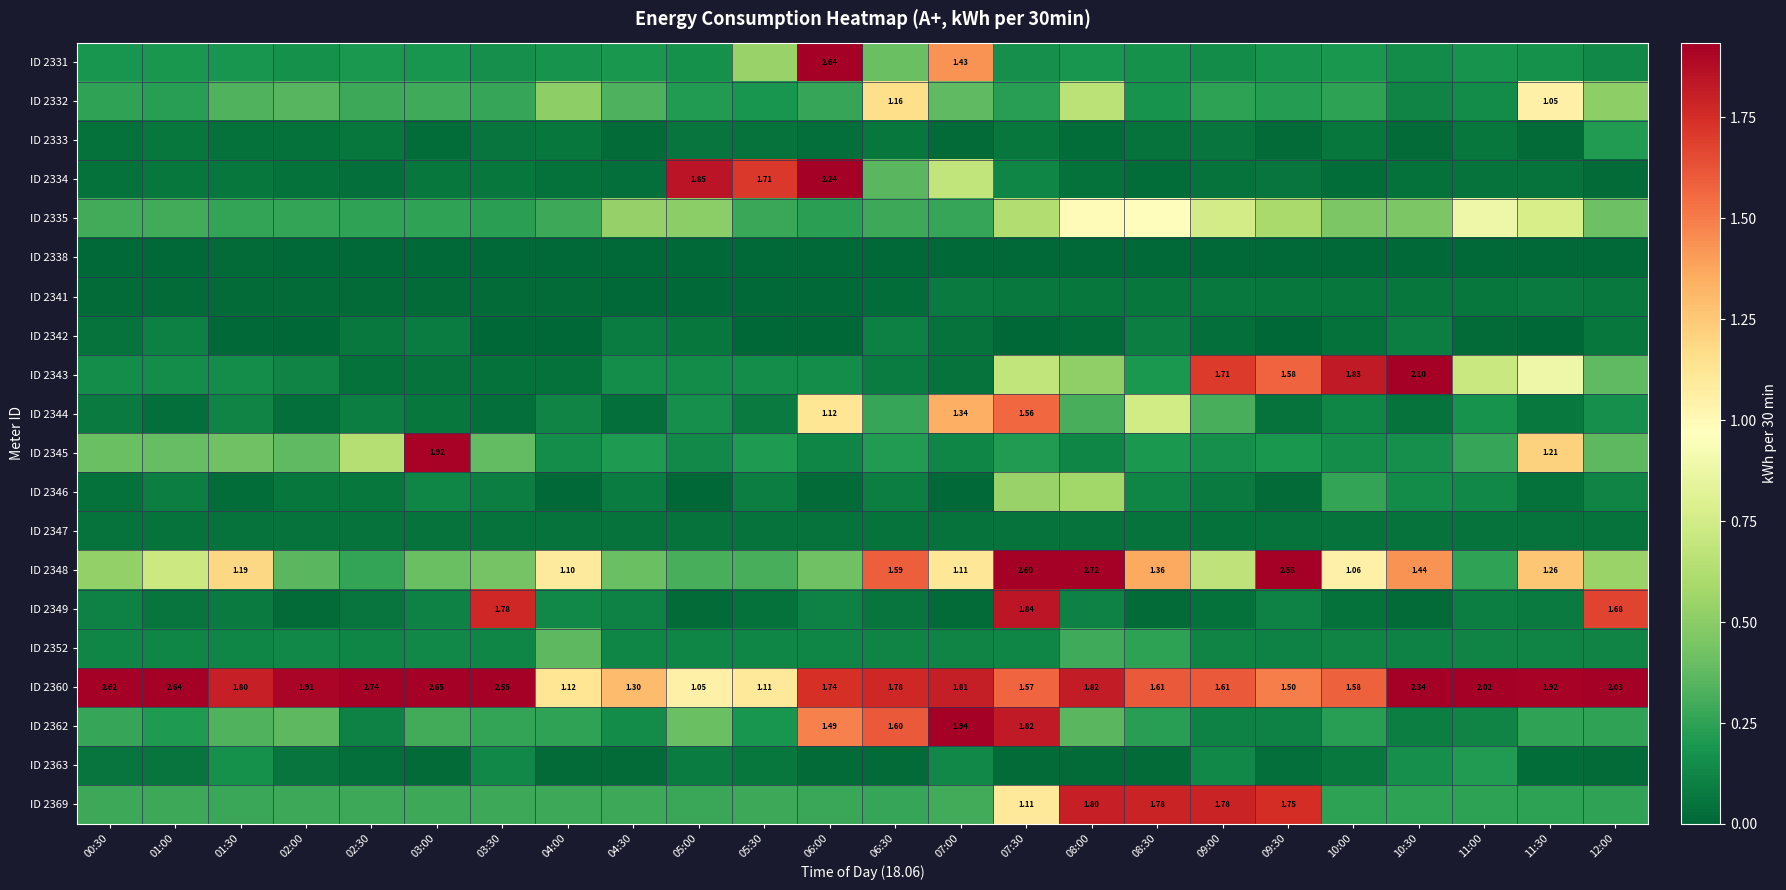

What is the difference between the highest and lowest values at 09:00?

1.8